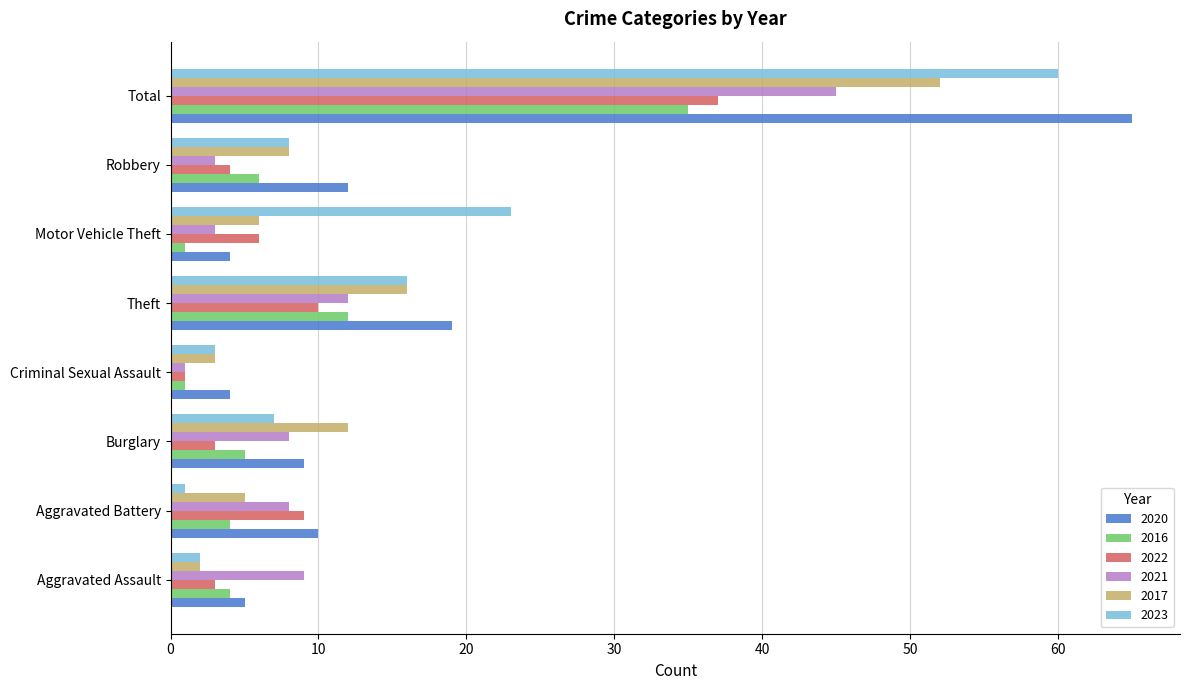

What is the difference between the highest and lowest values at Theft?

9